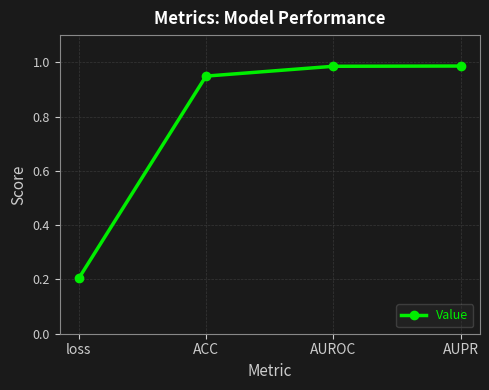

What is the difference between the second highest and minimum values?

0.8